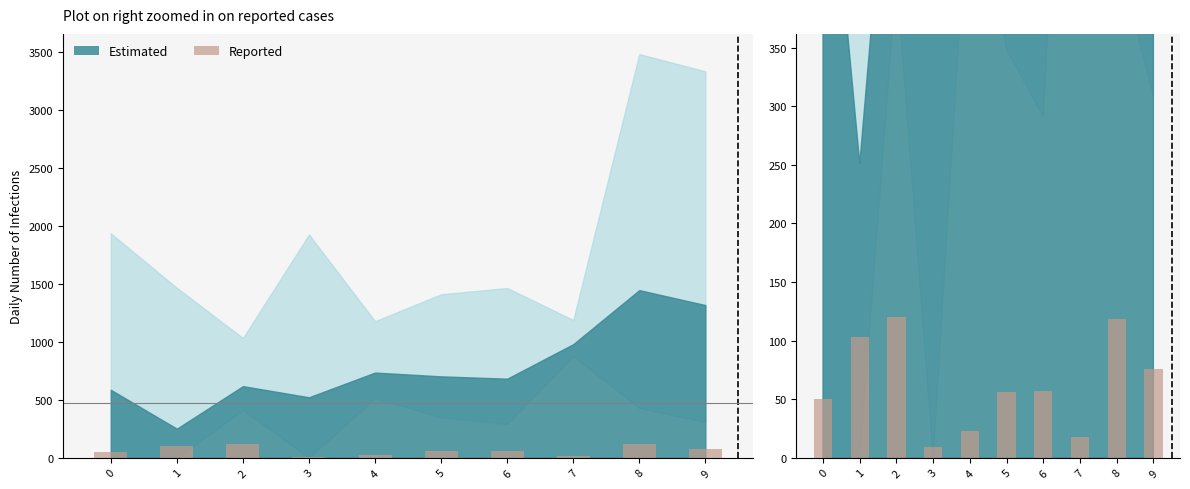

How many bars are there in total?

10